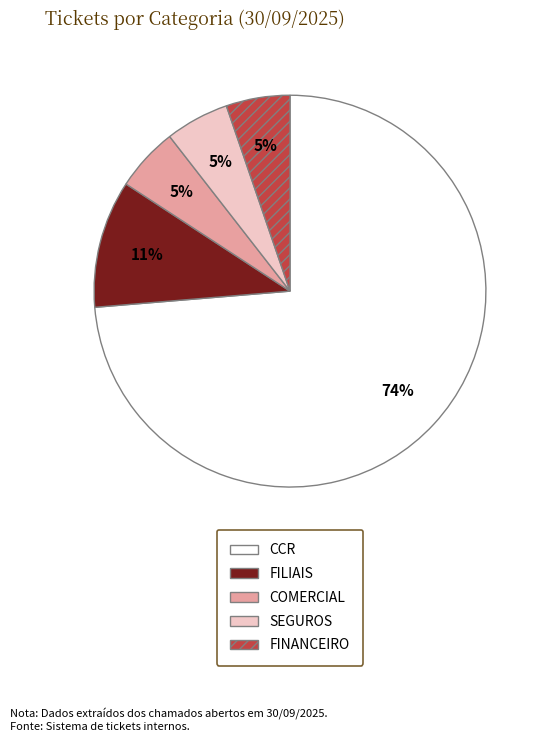

Combined, do FINANCEIRO and CCR account for over 50%?

Yes